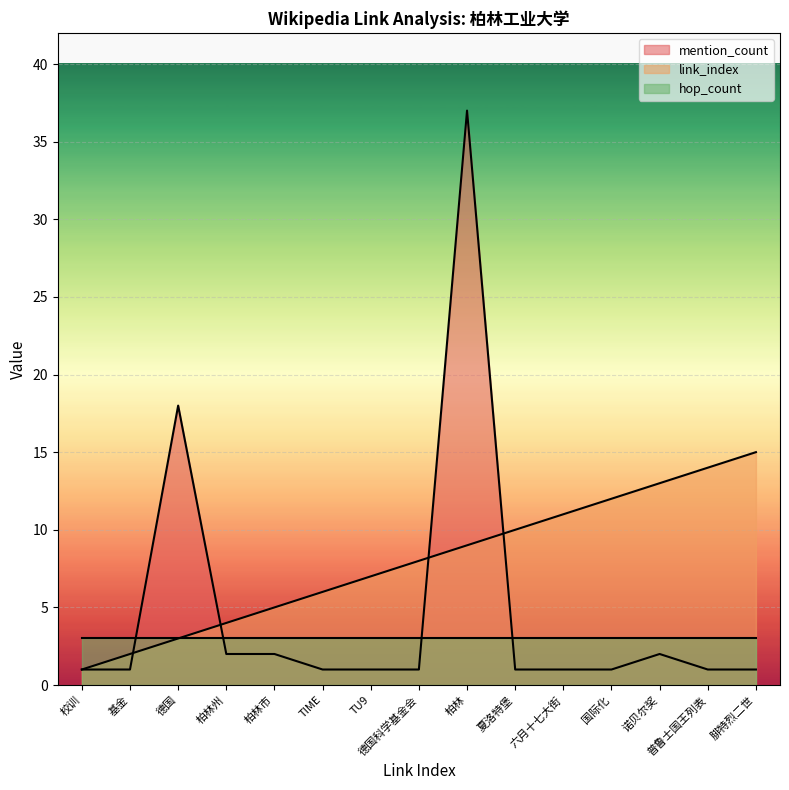

The link_index series shows 17 at 诺贝尔奖. True or false?

False